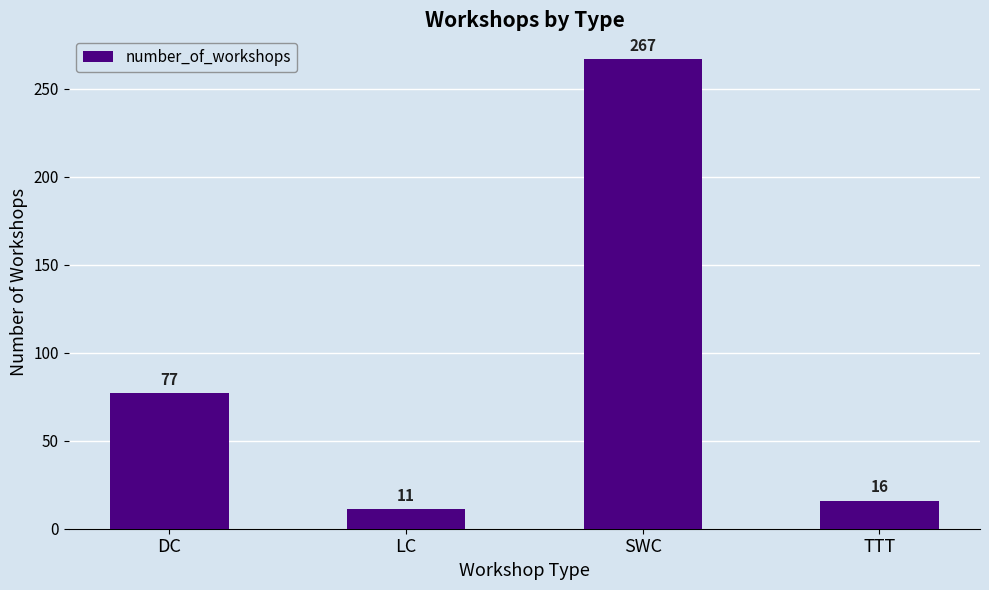

Reading right to left, transcribe all the data shown in this chart.

TTT=16	SWC=267	LC=11	DC=77